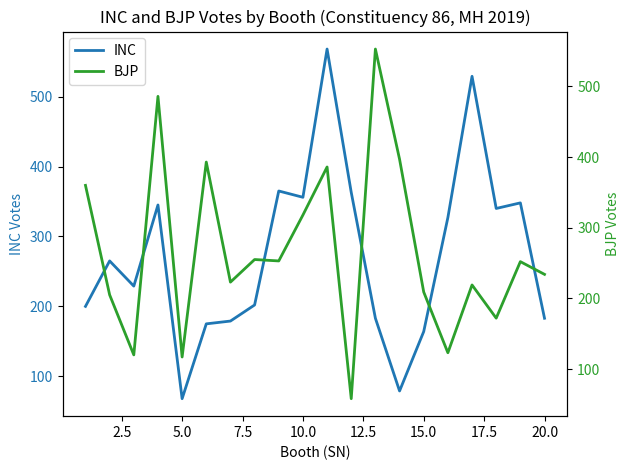

The value of INC at 5.0 is 90. True or false?

False